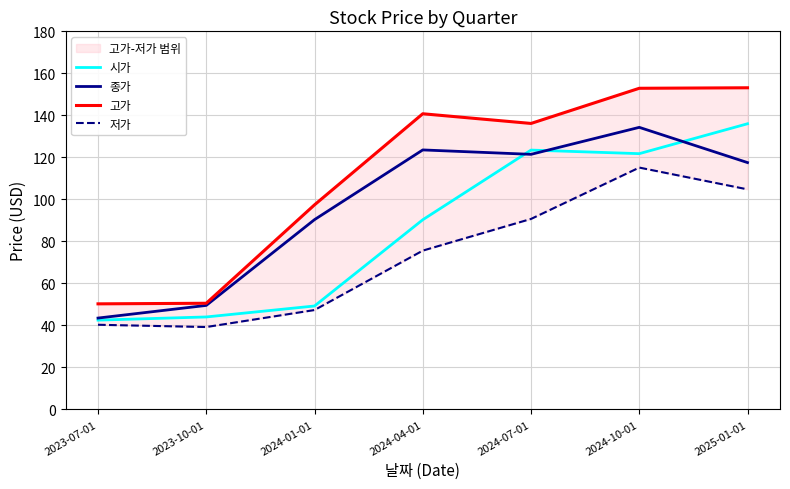

The 시가 series shows 136.0 at 2025-01-01. True or false?

True